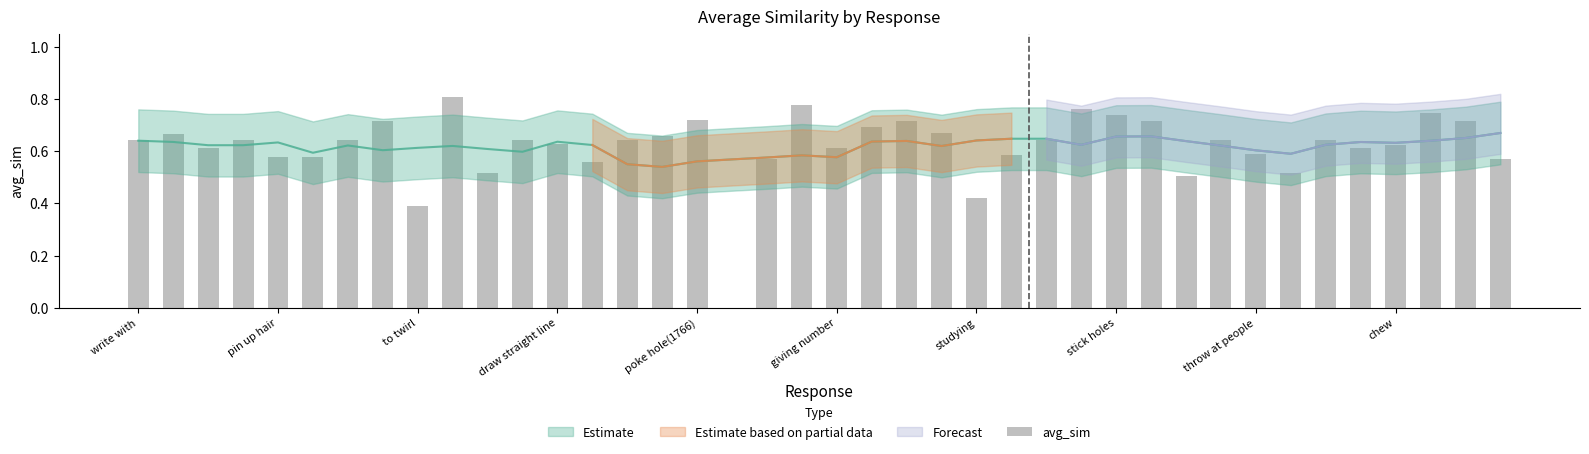

What is the average value?

0.6